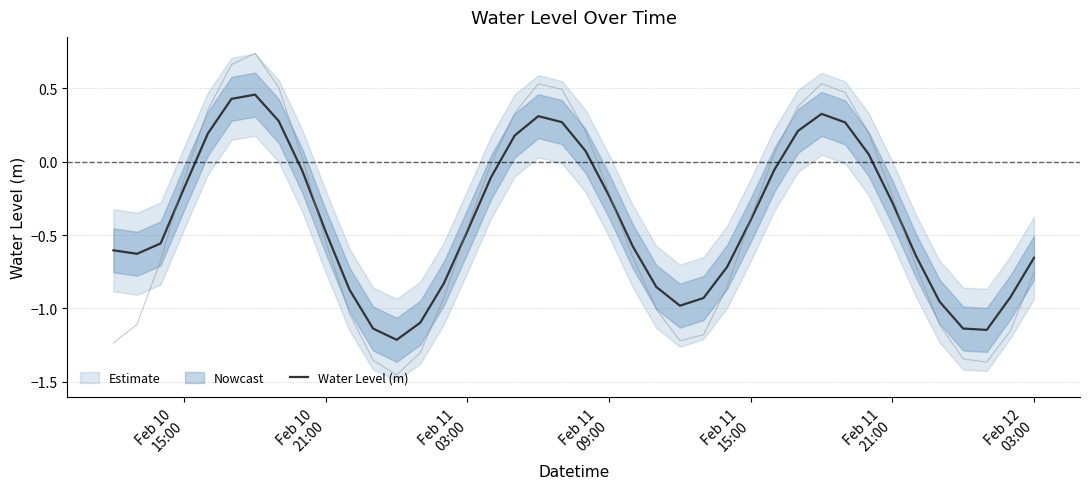

What is the minimum value for Water Level (m)?

-1.2